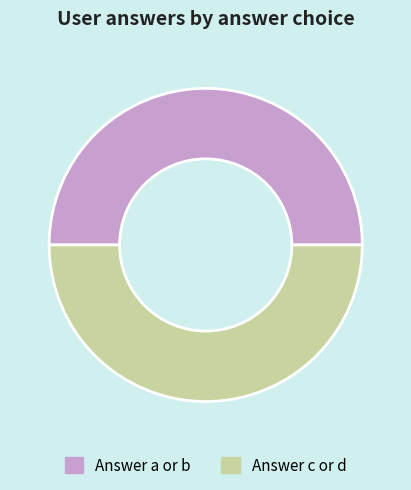

Combined, do Answer a or b and Answer c or d account for over 50%?

Yes